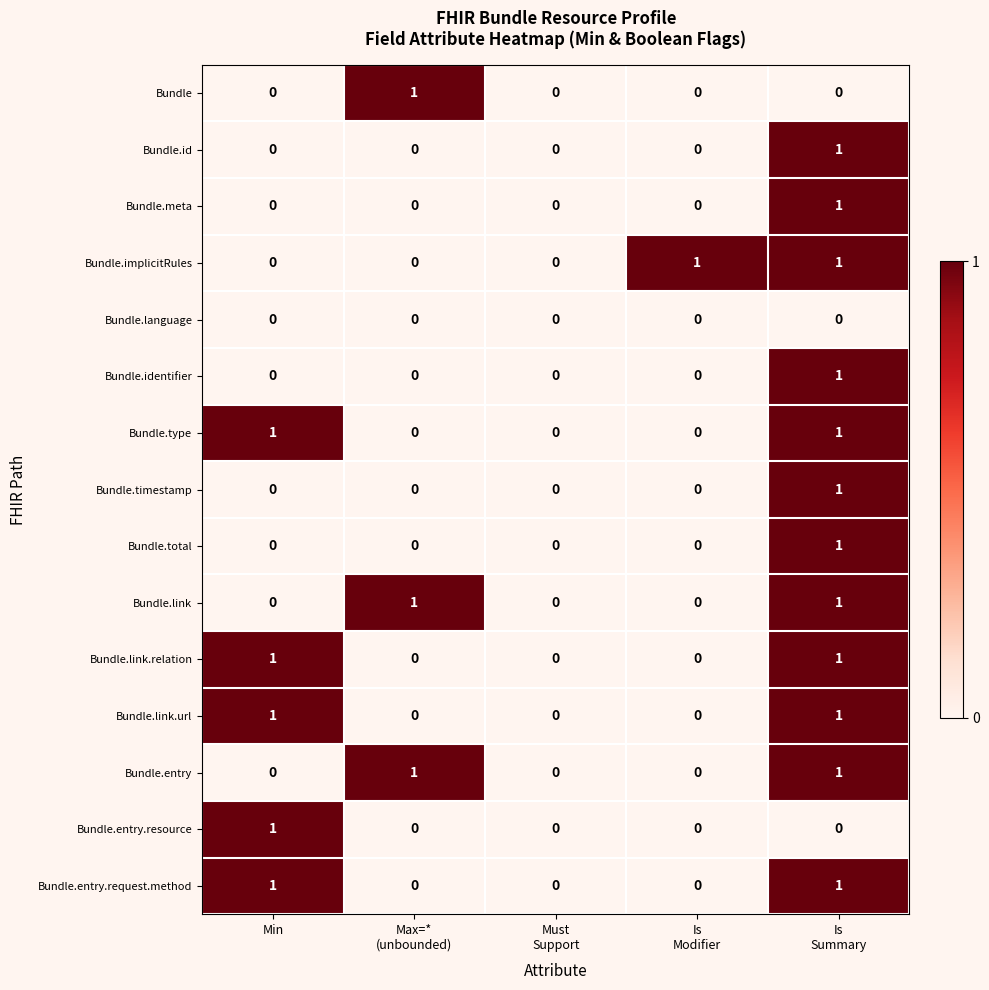

The Bundle.total series shows -1 at Min. True or false?

False